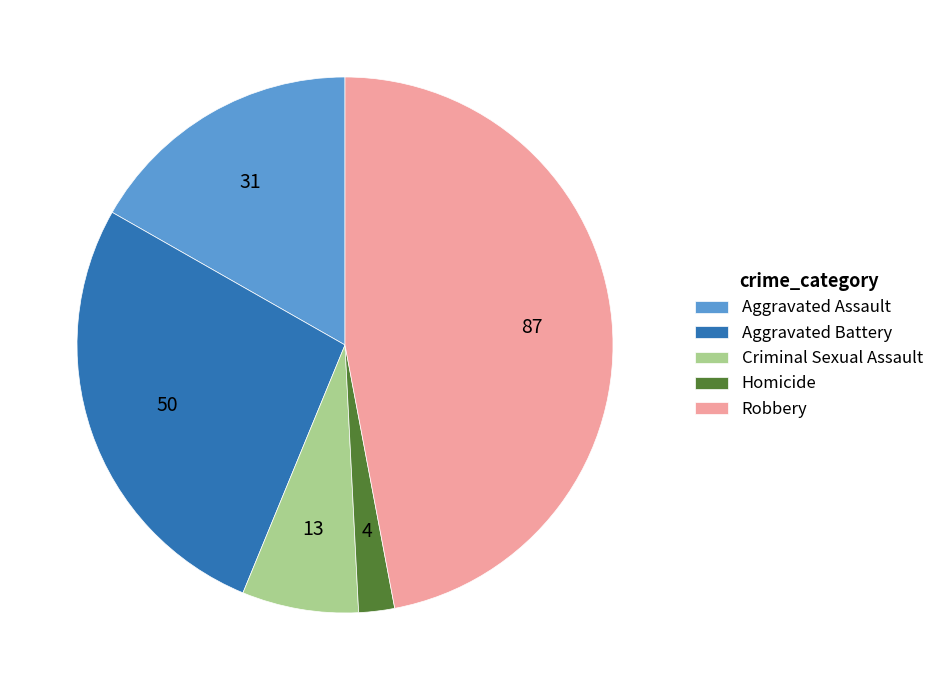

Which slice is the largest?

Robbery